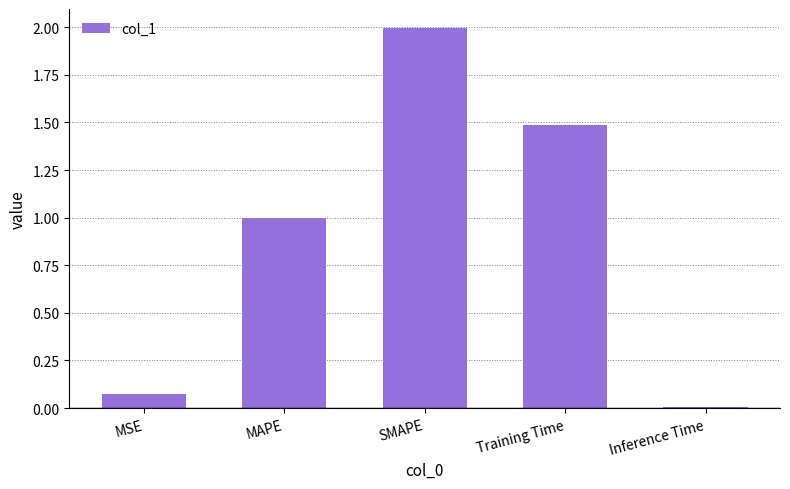

What is the average value?

0.9